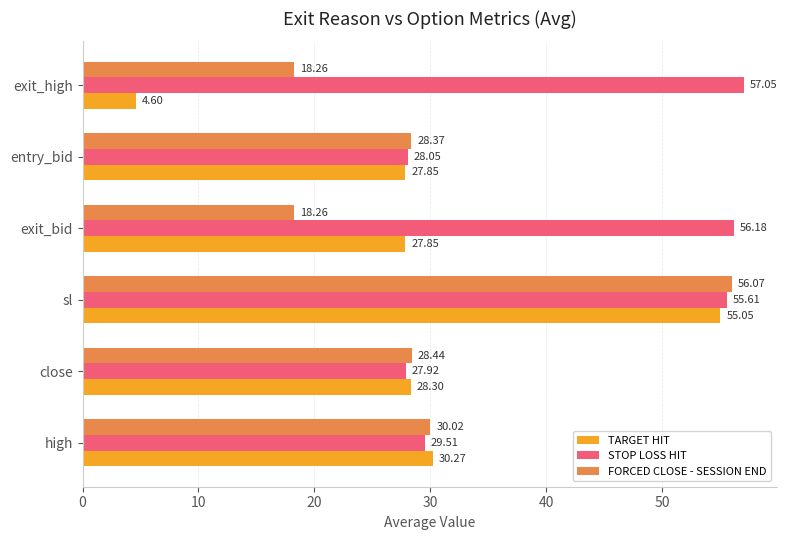

What is the sum of all TARGET HIT values?

173.9